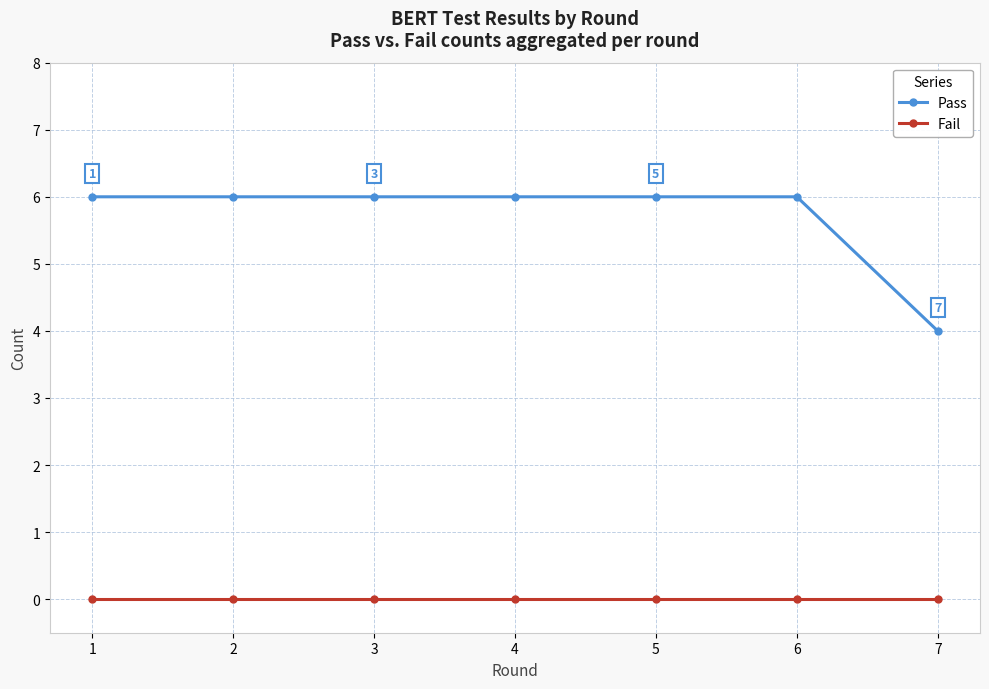

Read the Pass value at 1.

6